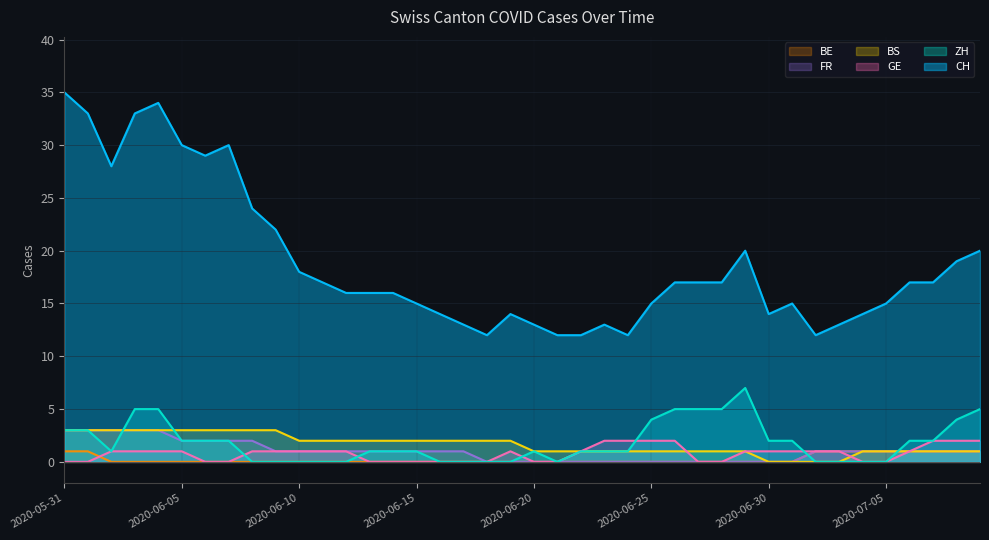

In GE, how many points are higher than both neighbors (excluding endpoints)?

1